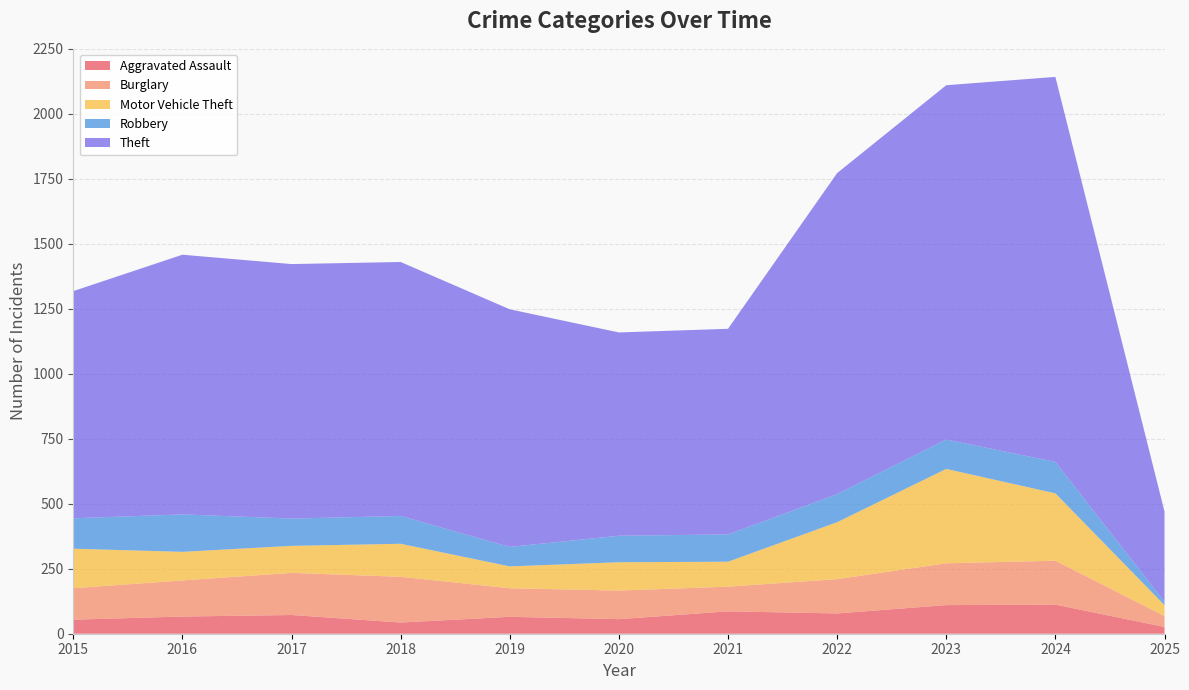

Reading left to right, transcribe all the data shown in this chart.

Aggravated Assault: 2015=54	2016=66	2017=72	2018=43	2019=65	2020=56	2021=86	2022=78	2023=110	2024=112	2025=26
Burglary: 2015=121	2016=139	2017=162	2018=176	2019=110	2020=110	2021=95	2022=132	2023=161	2024=169	2025=42
Motor Vehicle Theft: 2015=152	2016=110	2017=104	2018=127	2019=84	2020=109	2021=96	2022=219	2023=363	2024=259	2025=42
Robbery: 2015=117	2016=144	2017=105	2018=107	2019=75	2020=102	2021=105	2022=108	2023=113	2024=121	2025=13
Theft: 2015=874	2016=999	2017=979	2018=977	2019=914	2020=782	2021=791	2022=1235	2023=1363	2024=1481	2025=347